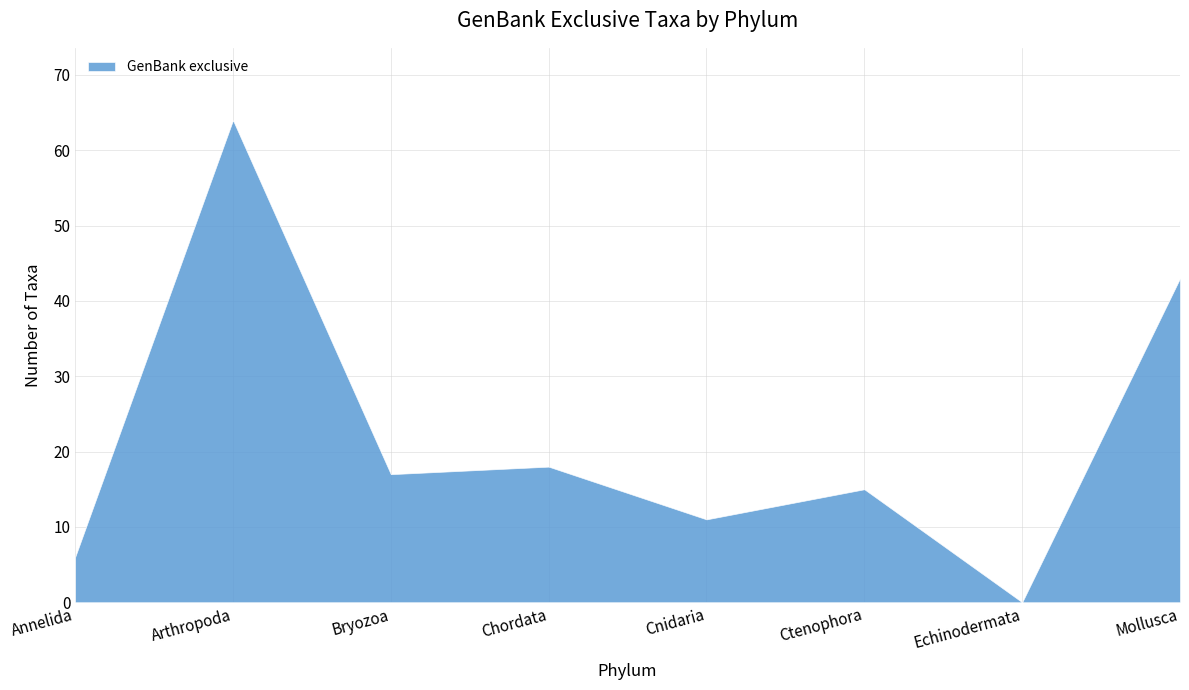

Rank the categories by value from highest to lowest.

Arthropoda, Mollusca, Chordata, Bryozoa, Ctenophora, Cnidaria, Annelida, Echinodermata